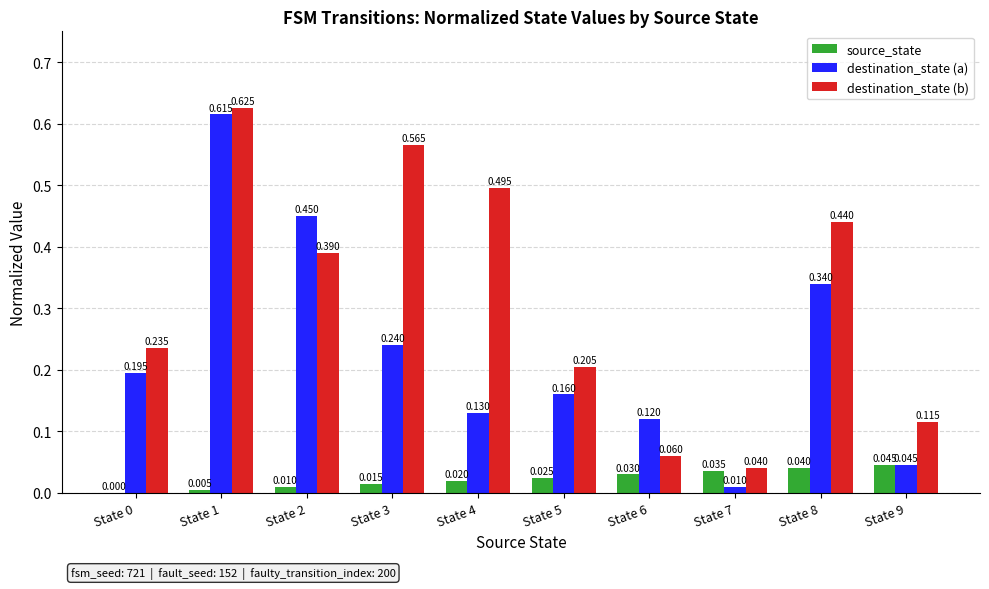

Which series has the largest total across all categories?

destination_state (b)